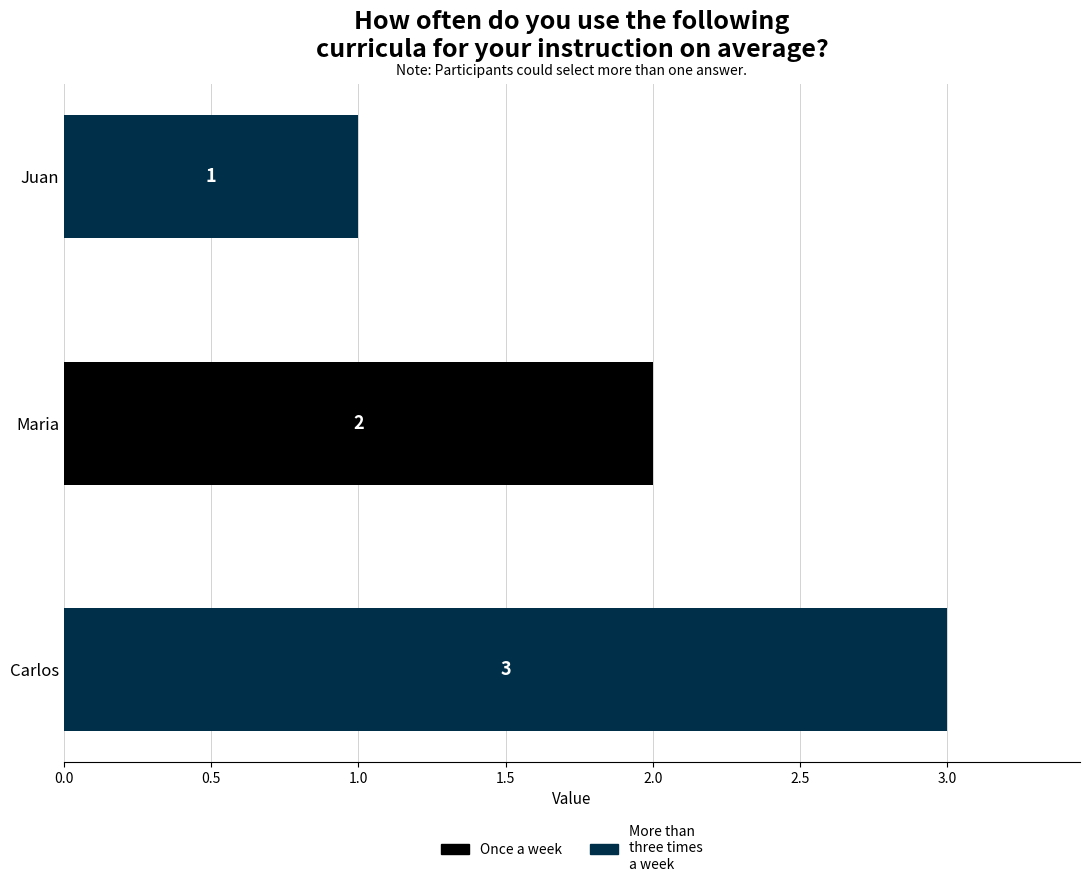

At which category does the chart reach its peak across all series?

Carlos